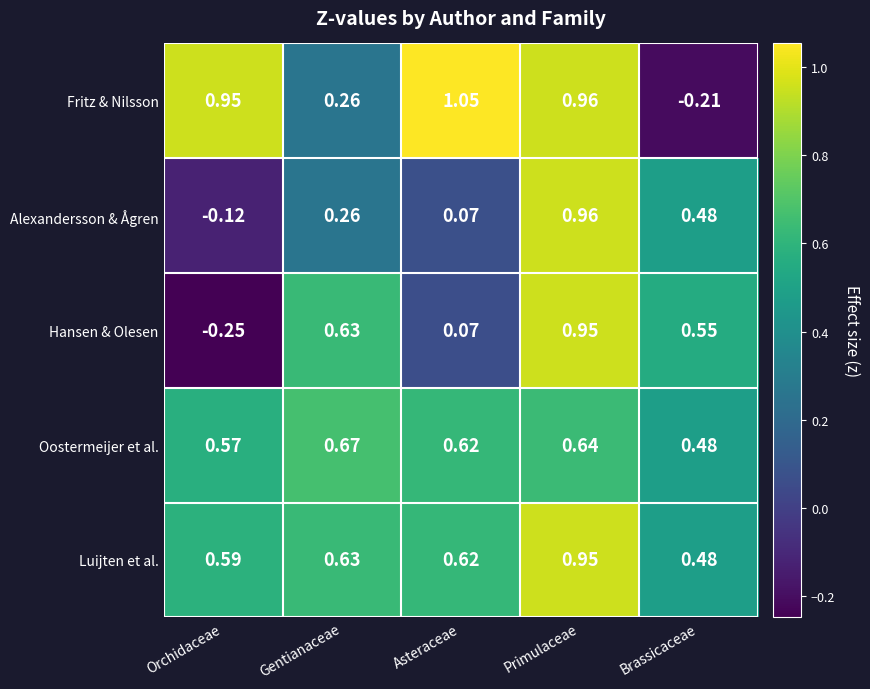

How many data points in Fritz & Nilsson are less than 0?

1